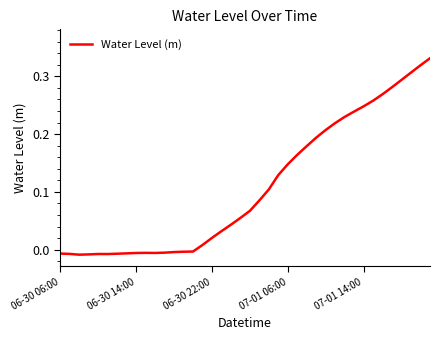

Does the chart have visible grid lines?

No